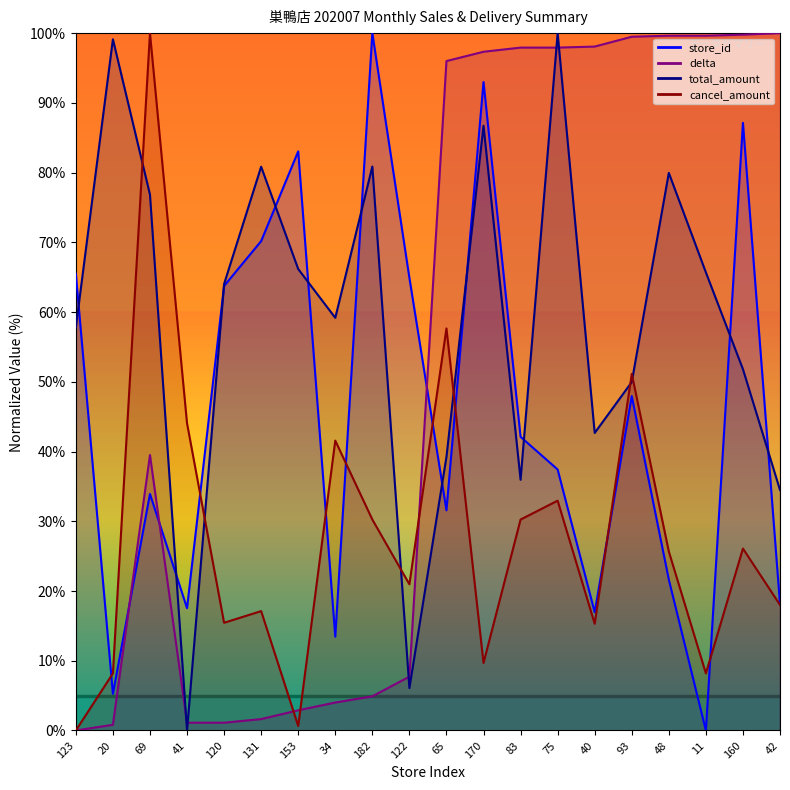

How many interior local valleys does the total_amount series have?

5